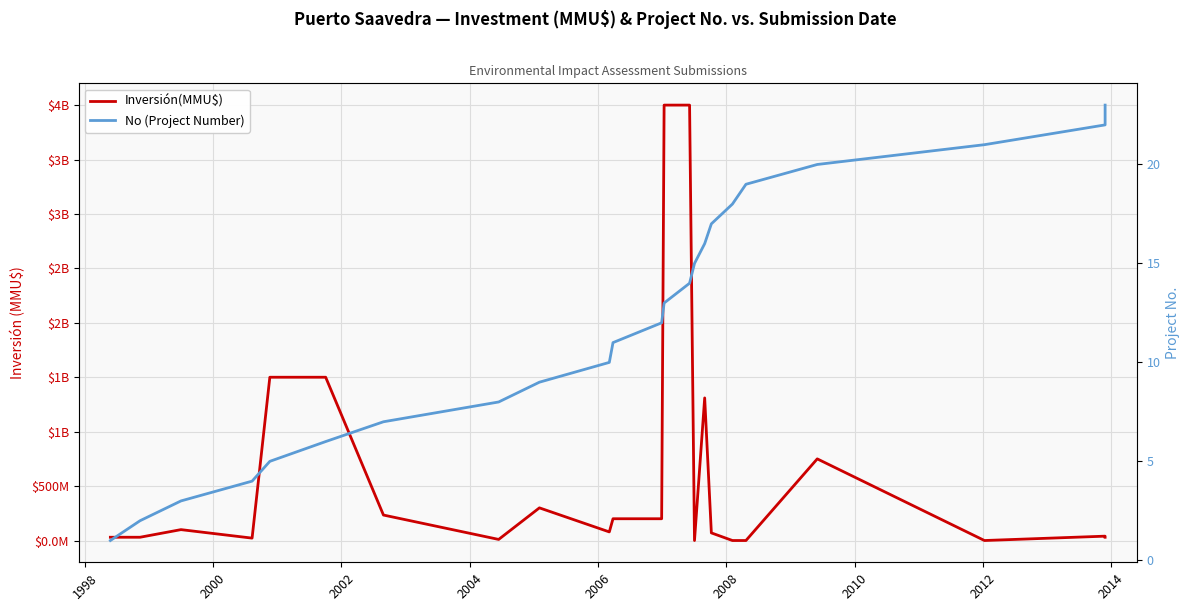

How many data points does each series have?

23